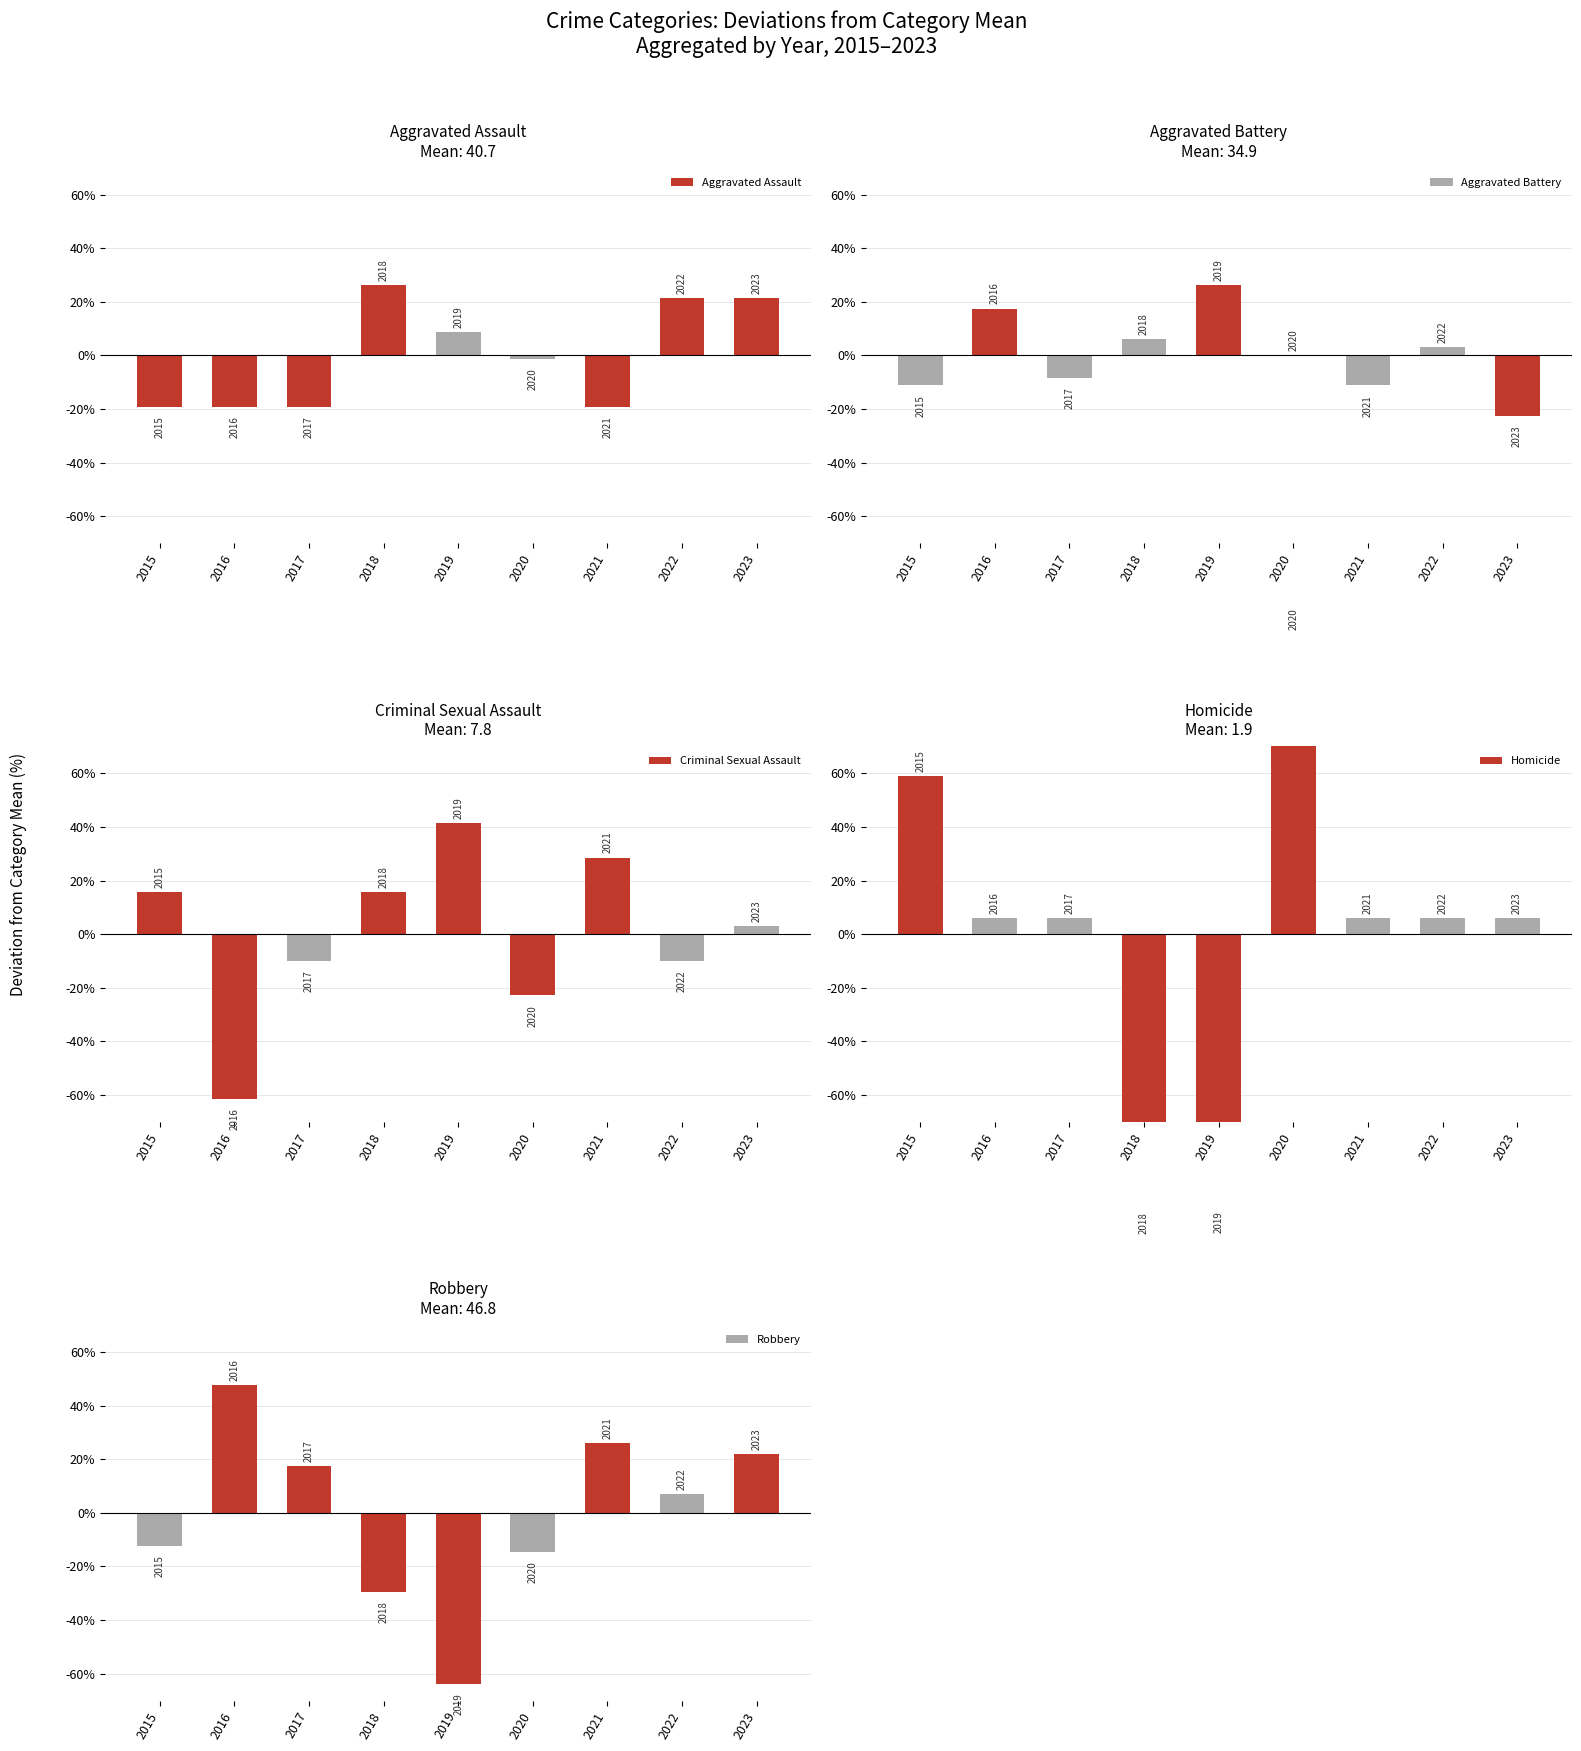

At which label is Robbery closest to -8?

2015